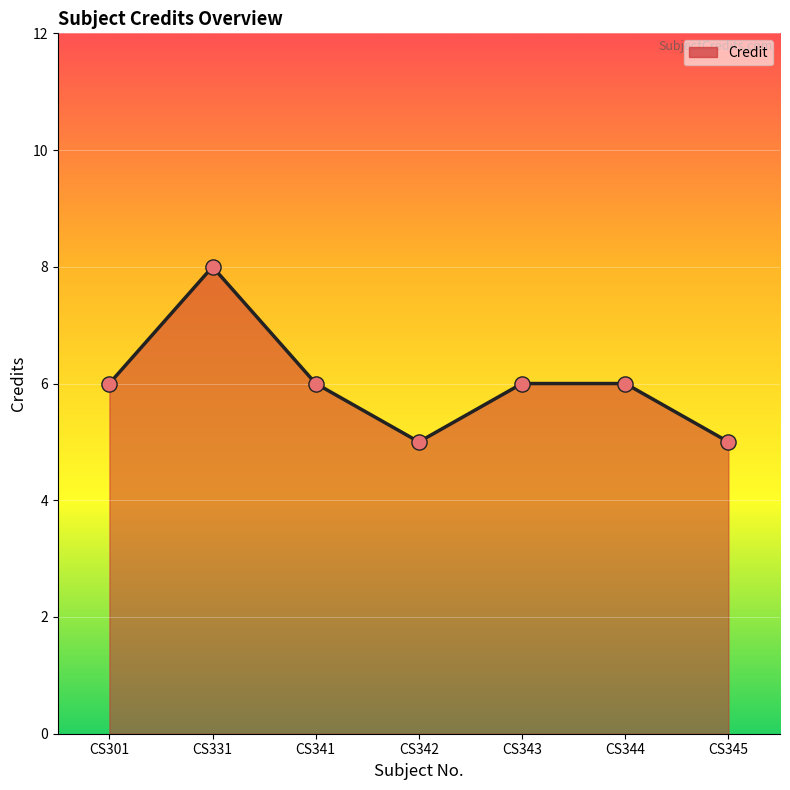

Approximately how many times larger is the value at CS345 compared to CS341?

0.8